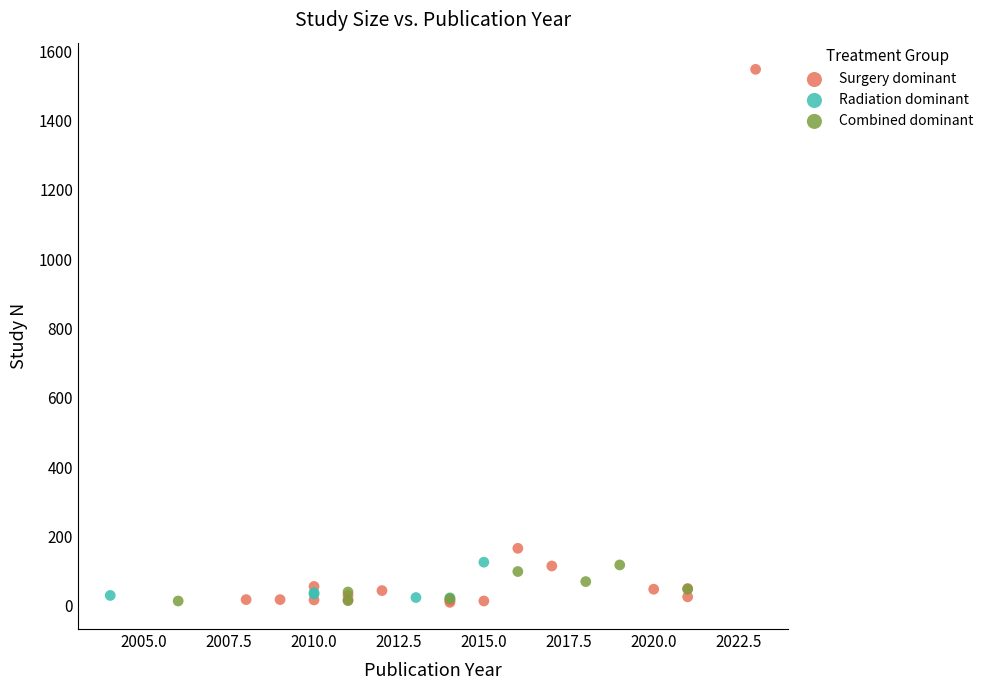

Which series contains the highest Y value?

Surgery dominant